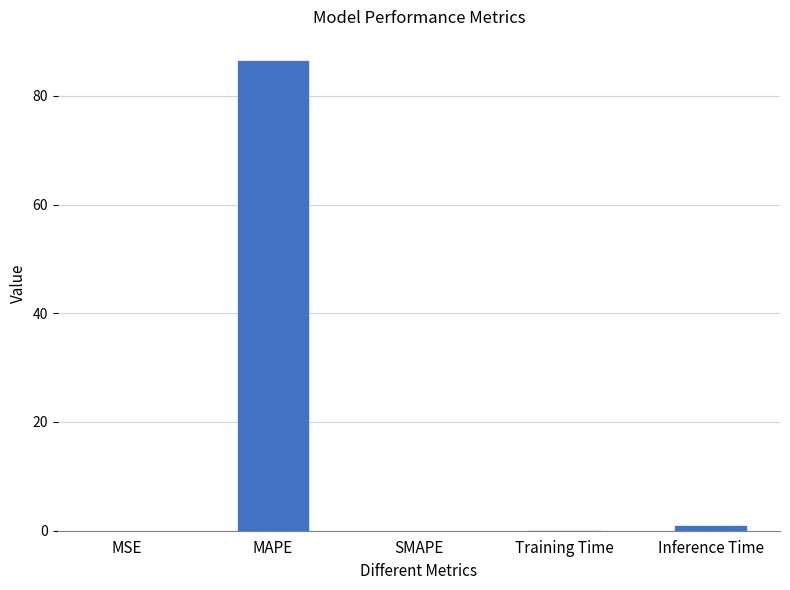

Which has a higher value, Inference Time or MAPE?

MAPE